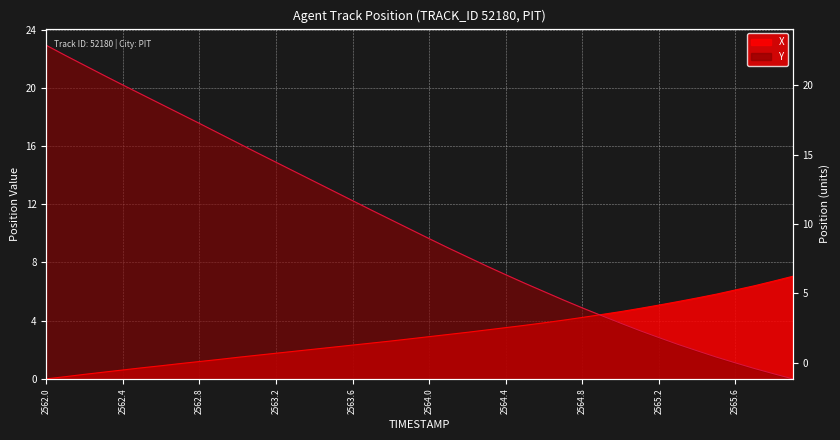

What are all the series names shown in the legend?

X, Y